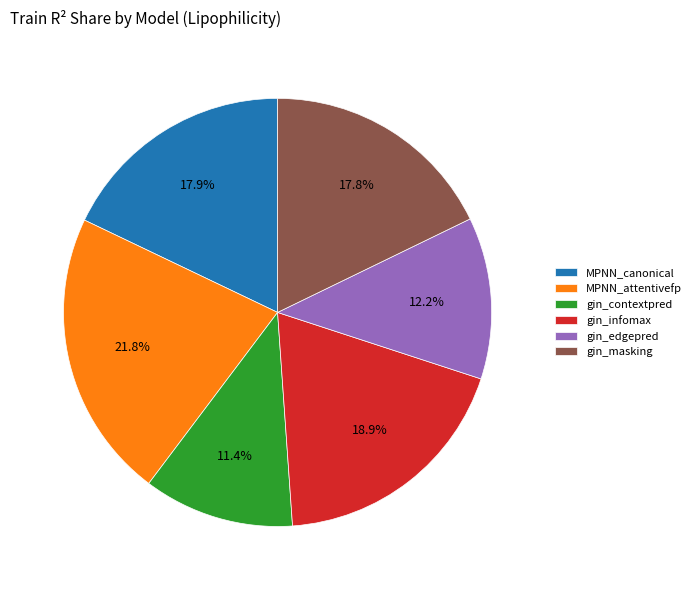

To the nearest percent, what is the combined percentage of gin_infomax and MPNN_canonical?

37%